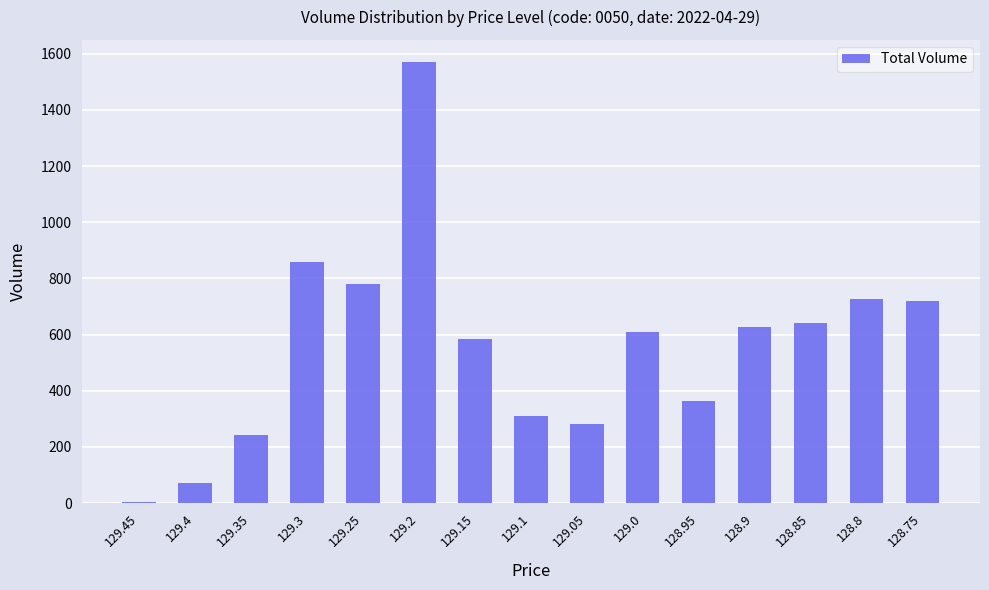

Approximately how many times larger is the value at 129.05 compared to 129.2?

0.2